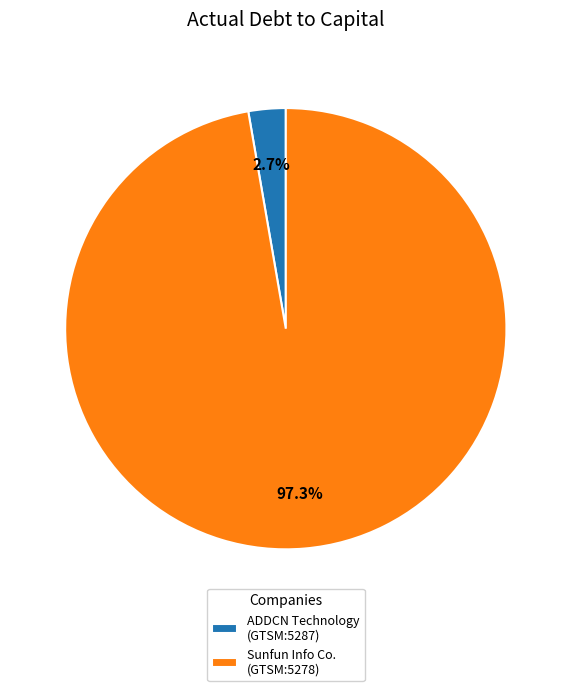

Rank the categories by value from lowest to highest.

ADDCN Technology (GTSM:5287), Sunfun Info Co. (GTSM:5278)